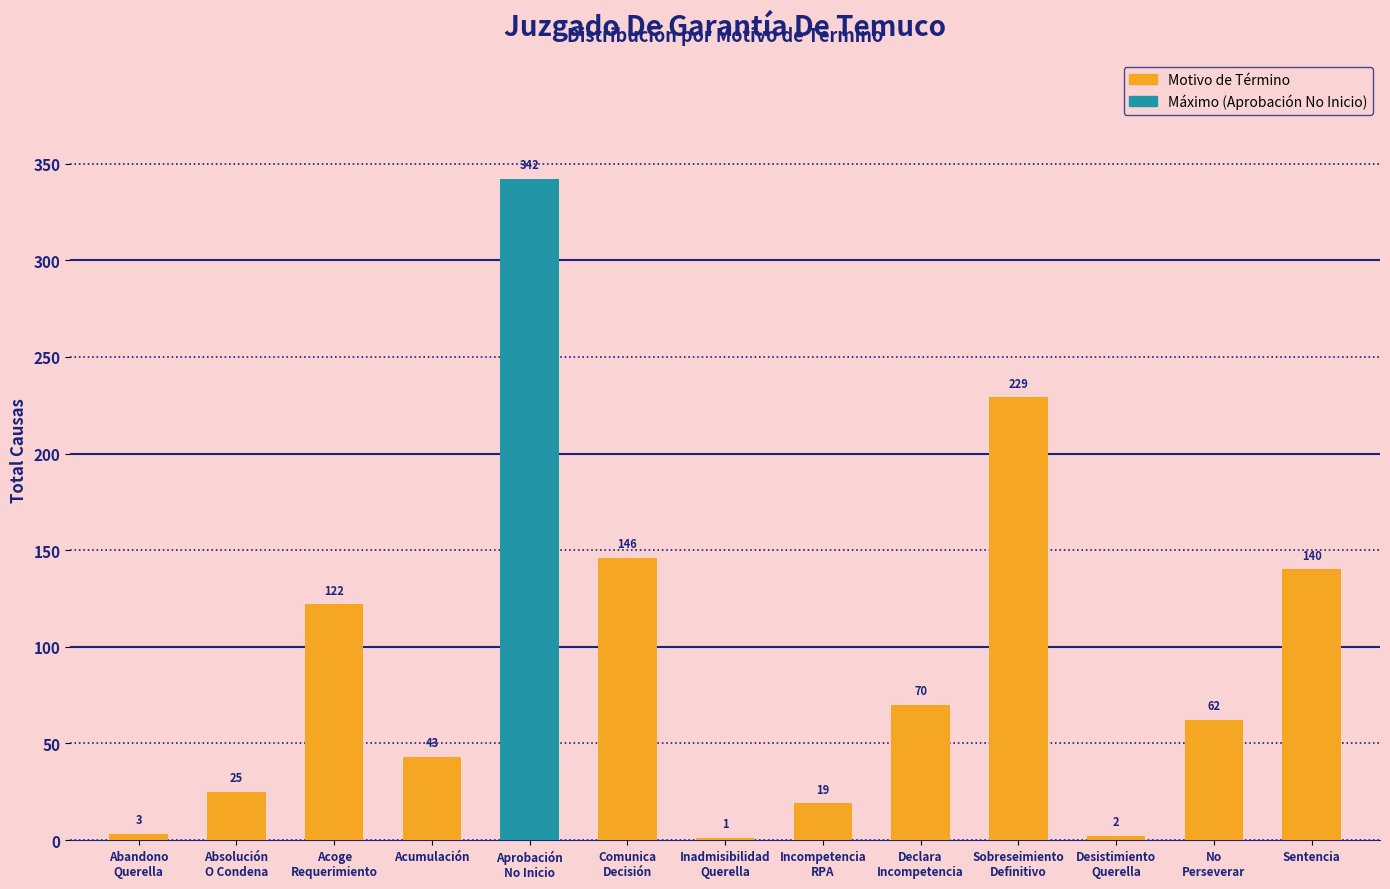

True or false: the data shows 3 at Abandono
Querella.

True